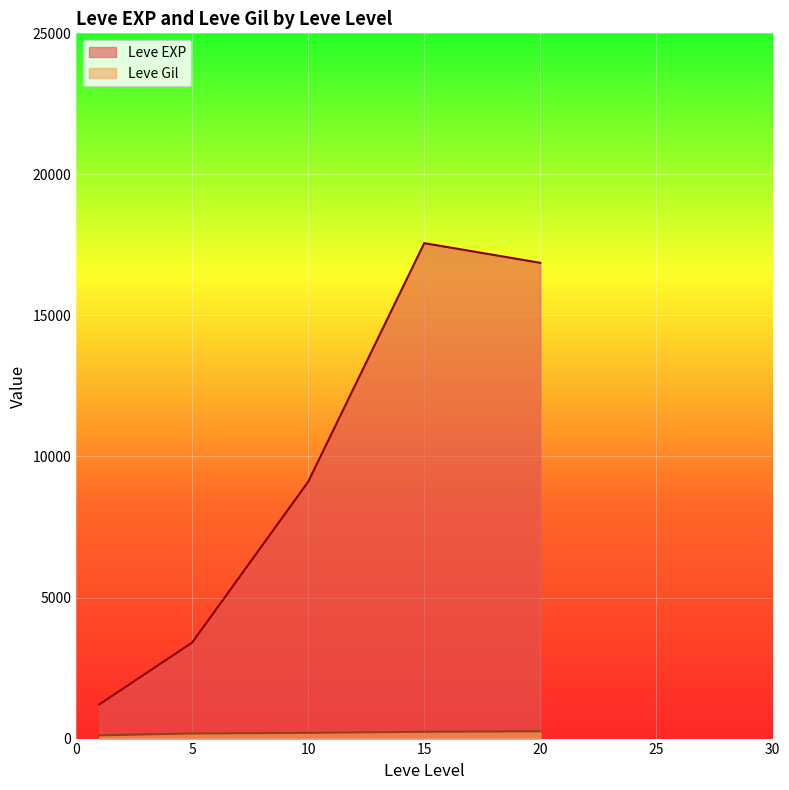

Which series has the widest spread of values?

Leve EXP